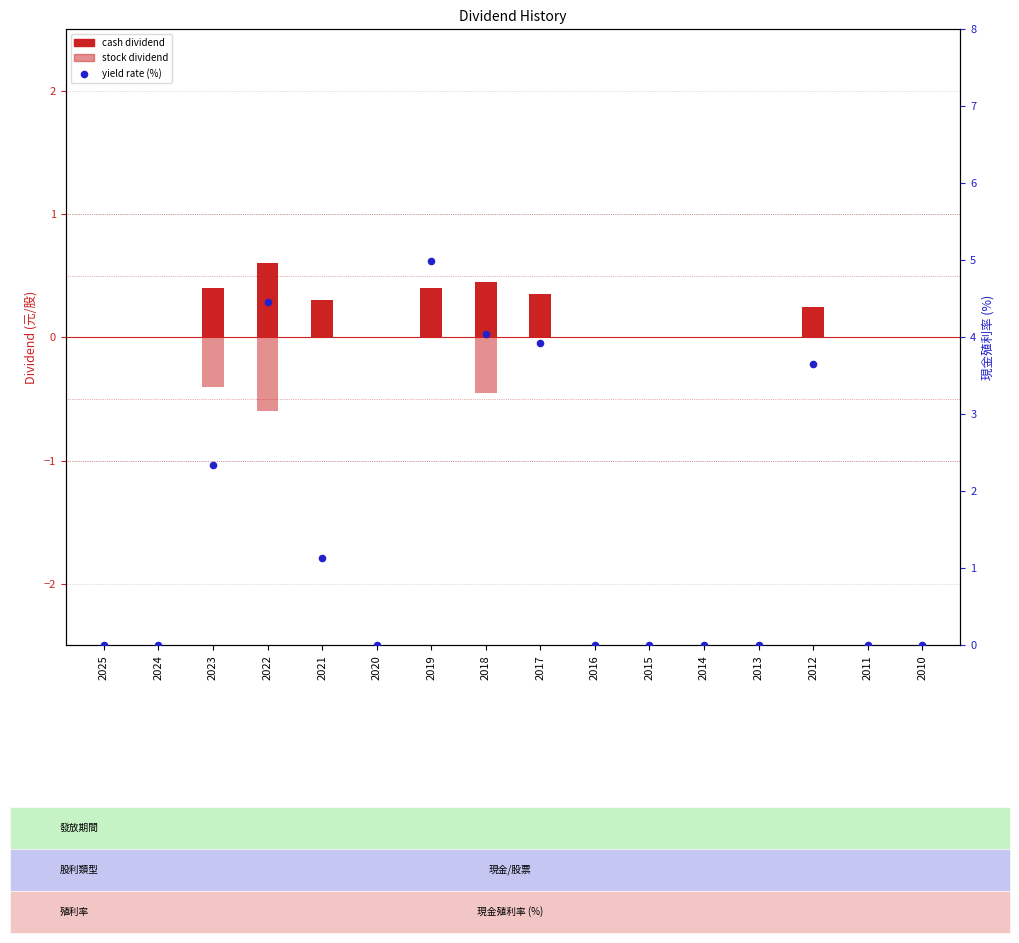

At which category is the sum across all series the highest?

2019